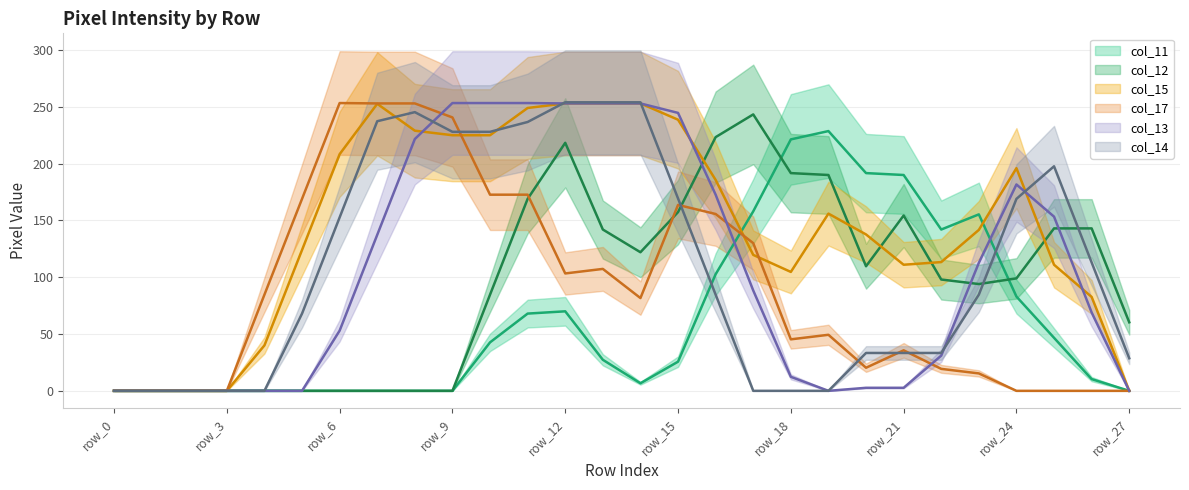

At which category is the sum across all series the highest?

12